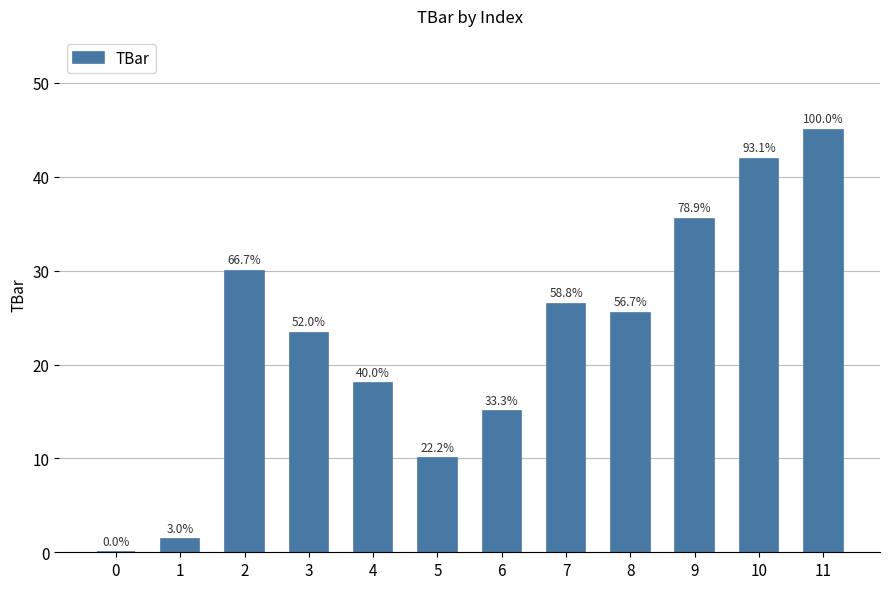

Is it true that the value at 11 is 45.0?

True